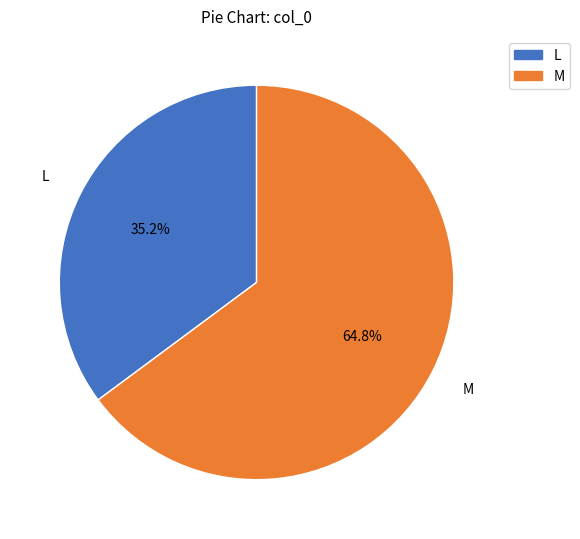

Do L and M together represent more than half of the pie?

Yes